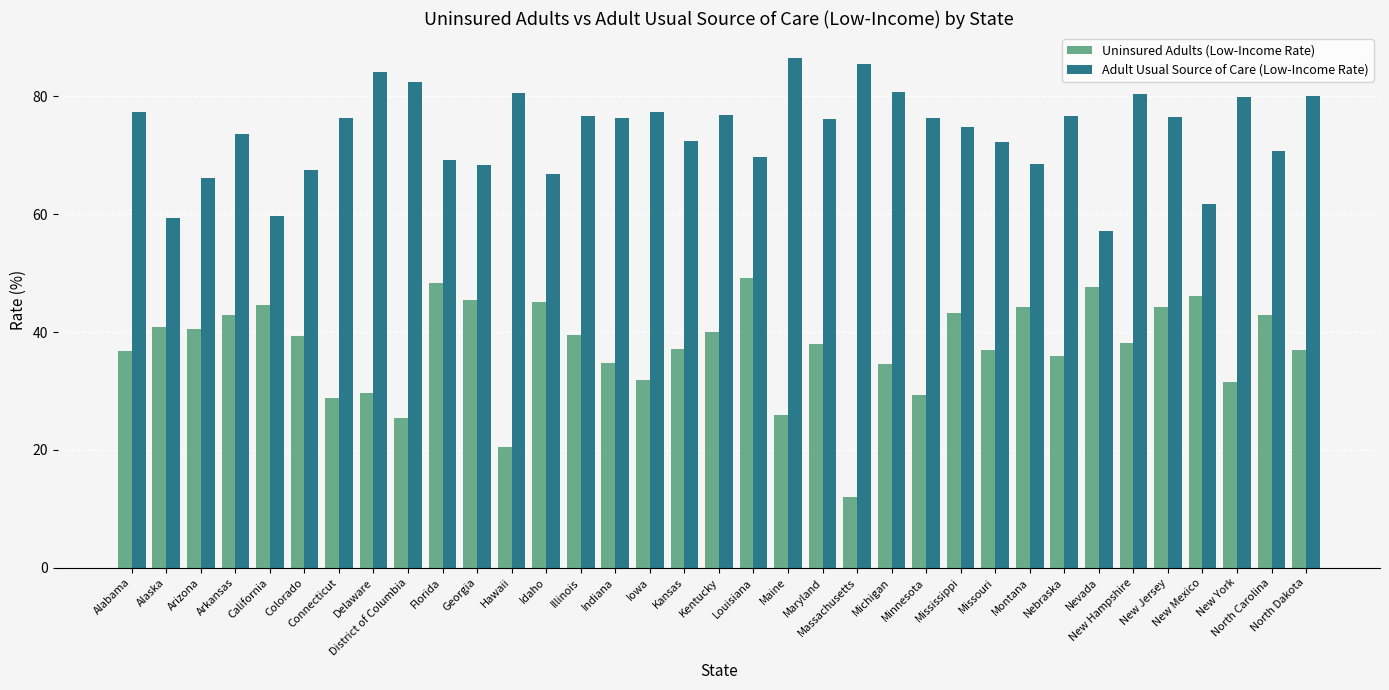

What is the average value of the Uninsured Adults (Low-Income Rate) series?

37.4